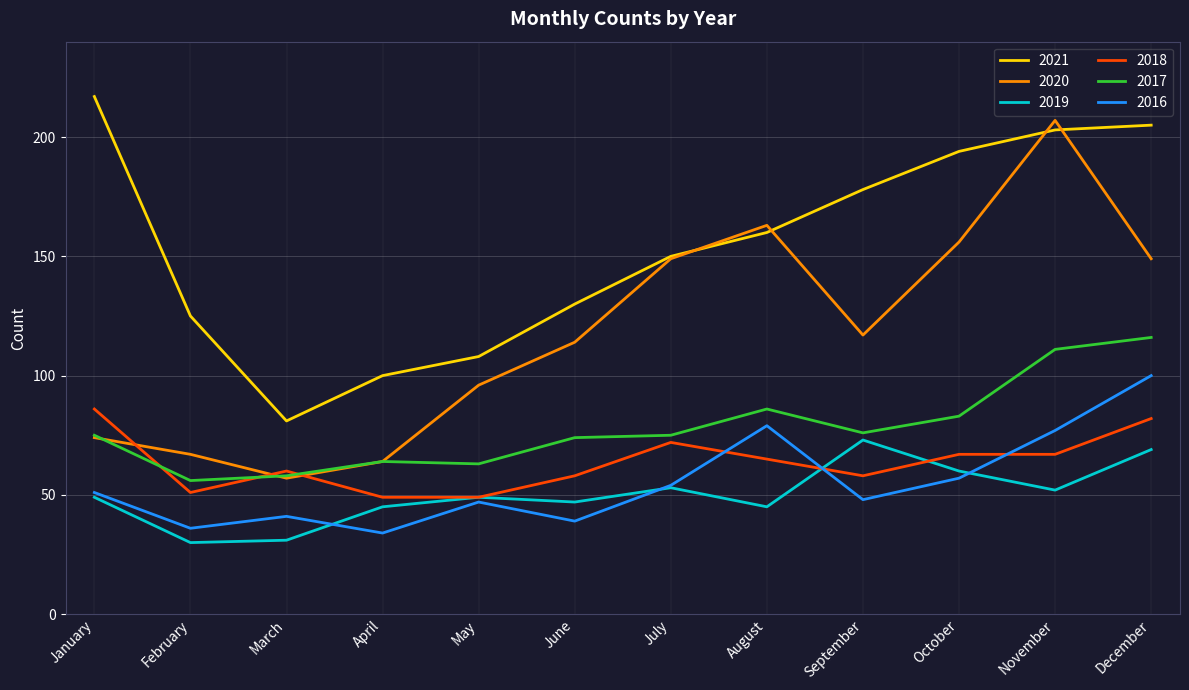

At which label does 2017 reach its peak?

December